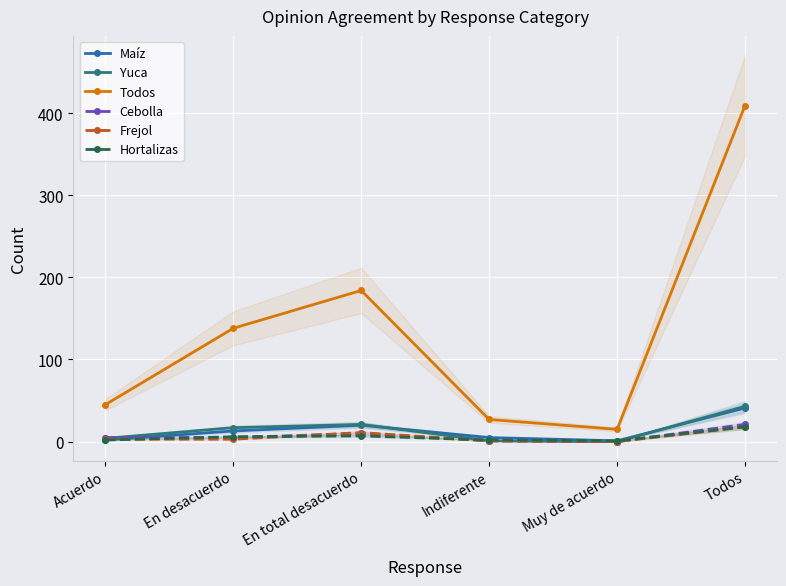

What is the sum of the Cebolla values at En desacuerdo and Todos?

26